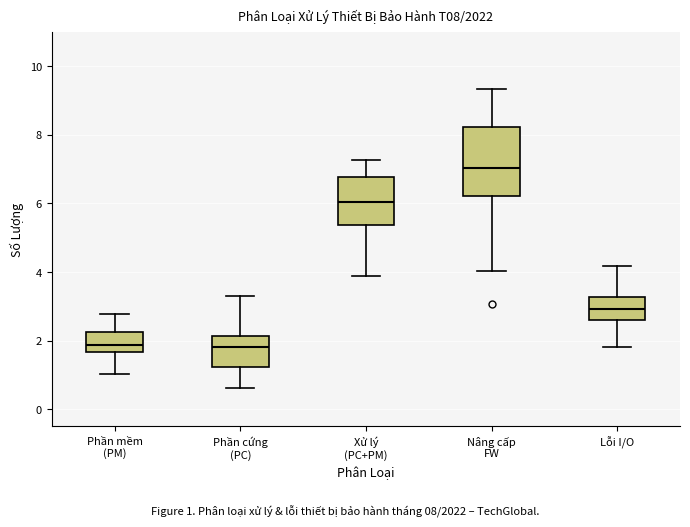

Where is the lower edge of the box for Lỗi I/O on the y-axis? The values are not printed on the chart, so give them approximately, as read against the axis.

2.6